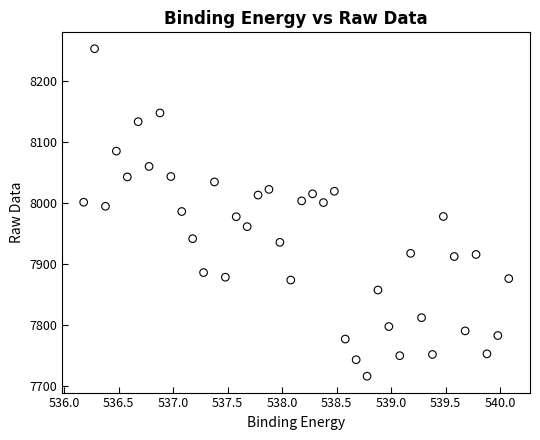

What is the range of Y values (max minus min)?

537.4